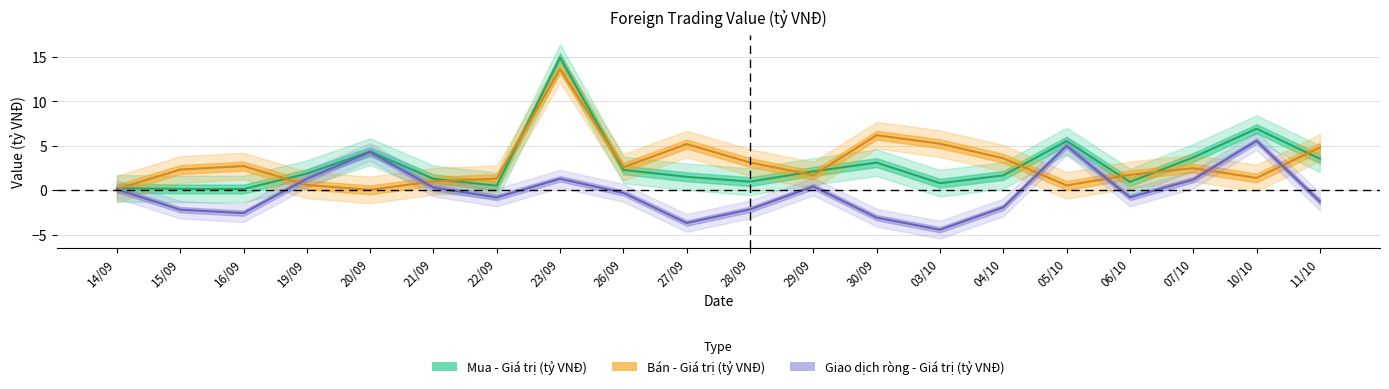

What is the label of the 17th point from the right?

19/09